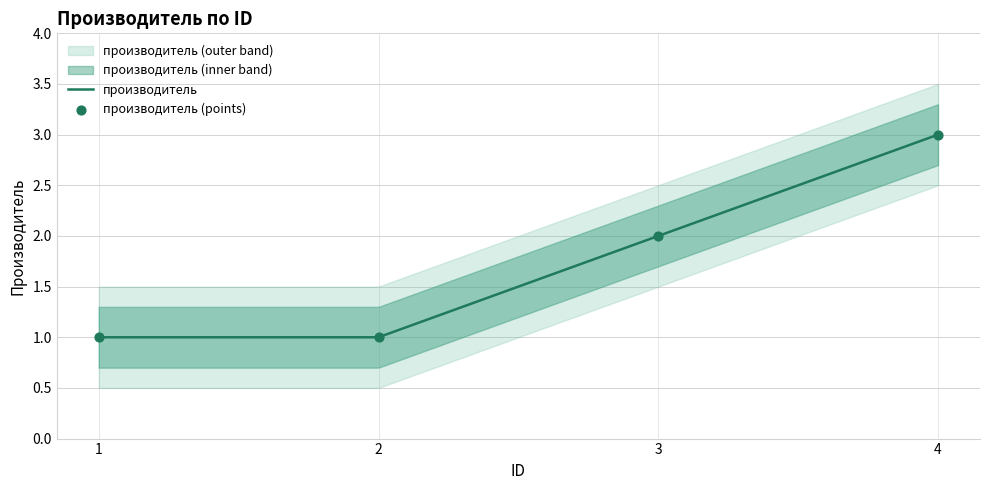

Approximately how many times larger is the value at 1 compared to 4?

0.3